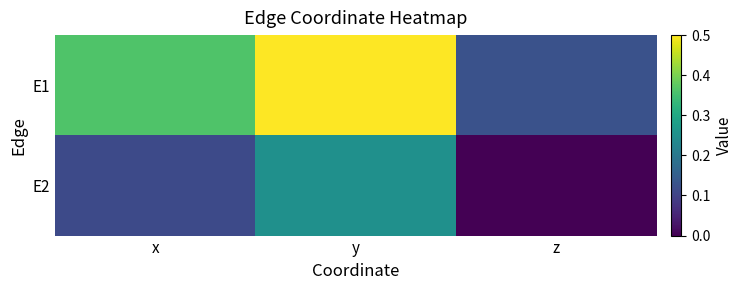

At which category is the sum across all series the highest?

y